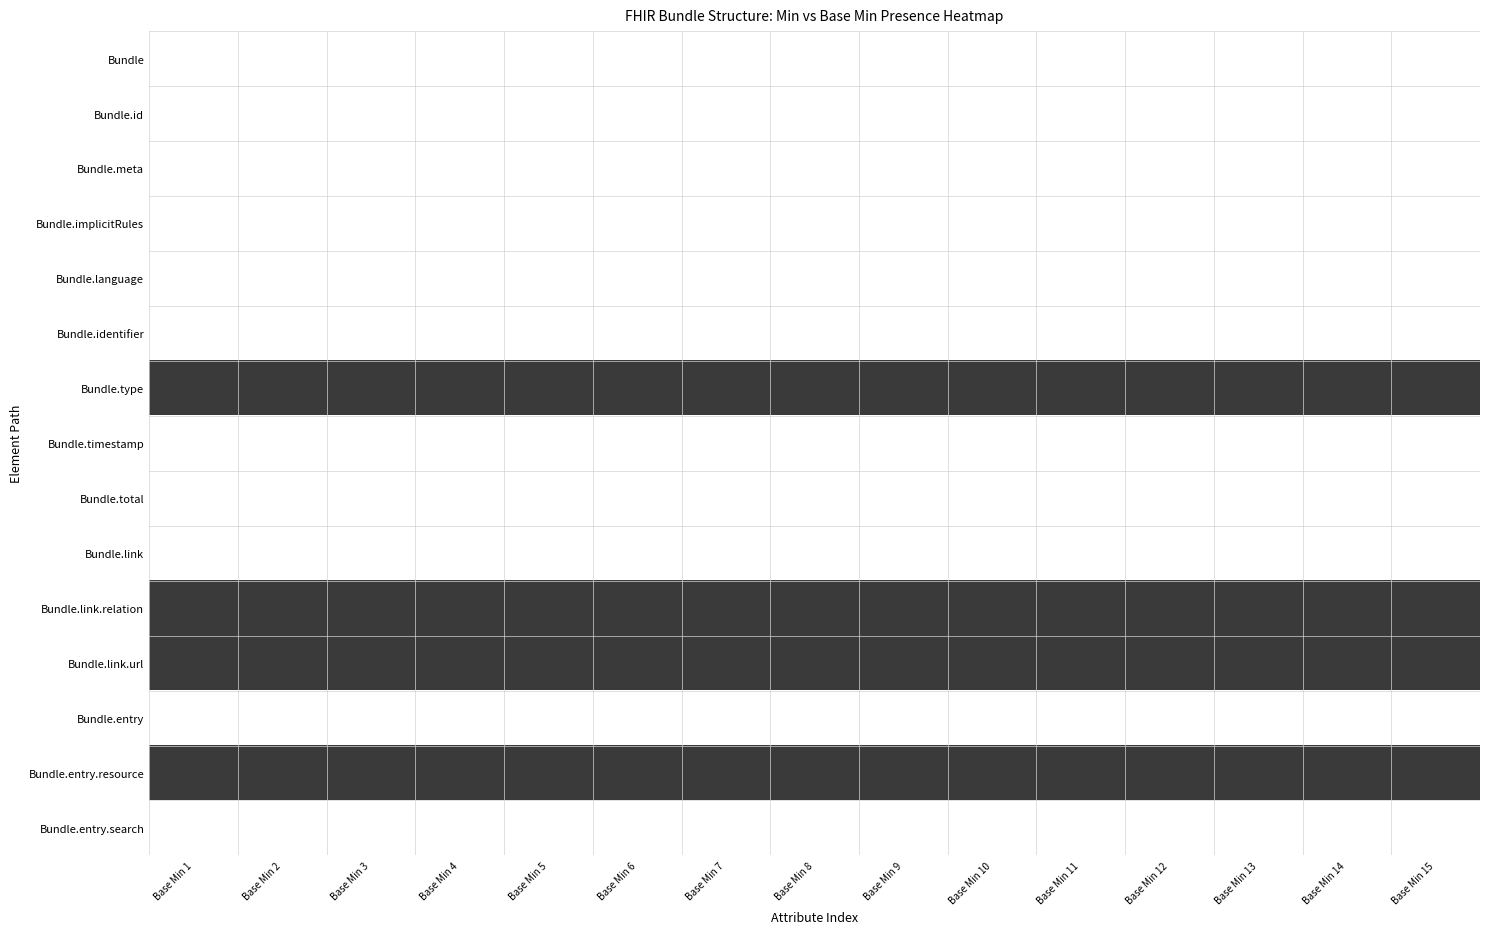

How many categories are shown in the chart?

15